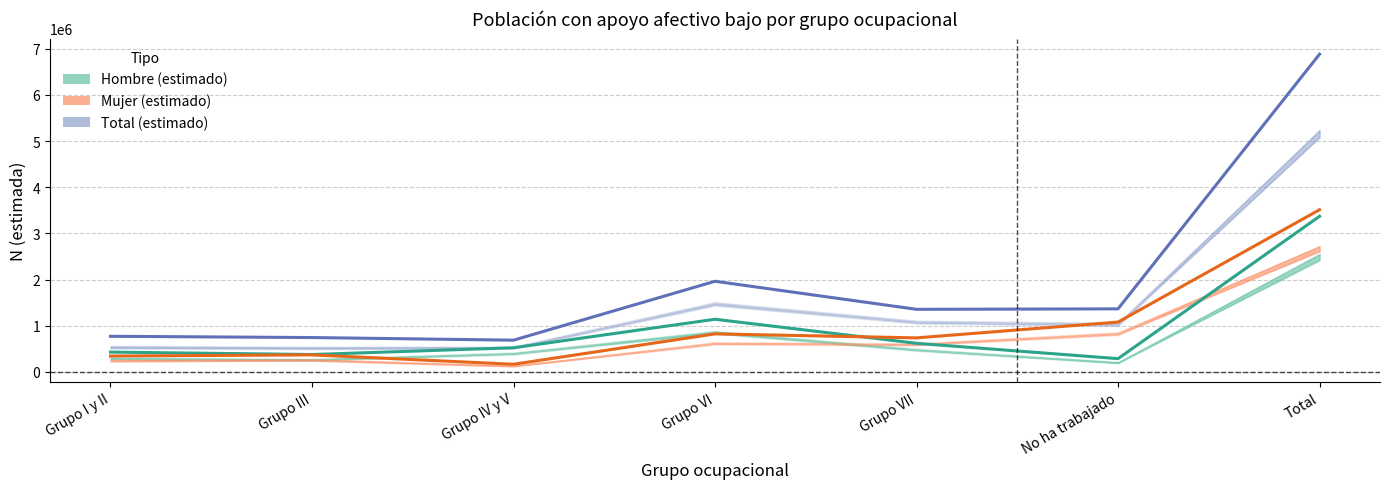

At which label is Mujer (estimado) closest to 1838766?

No ha trabajado